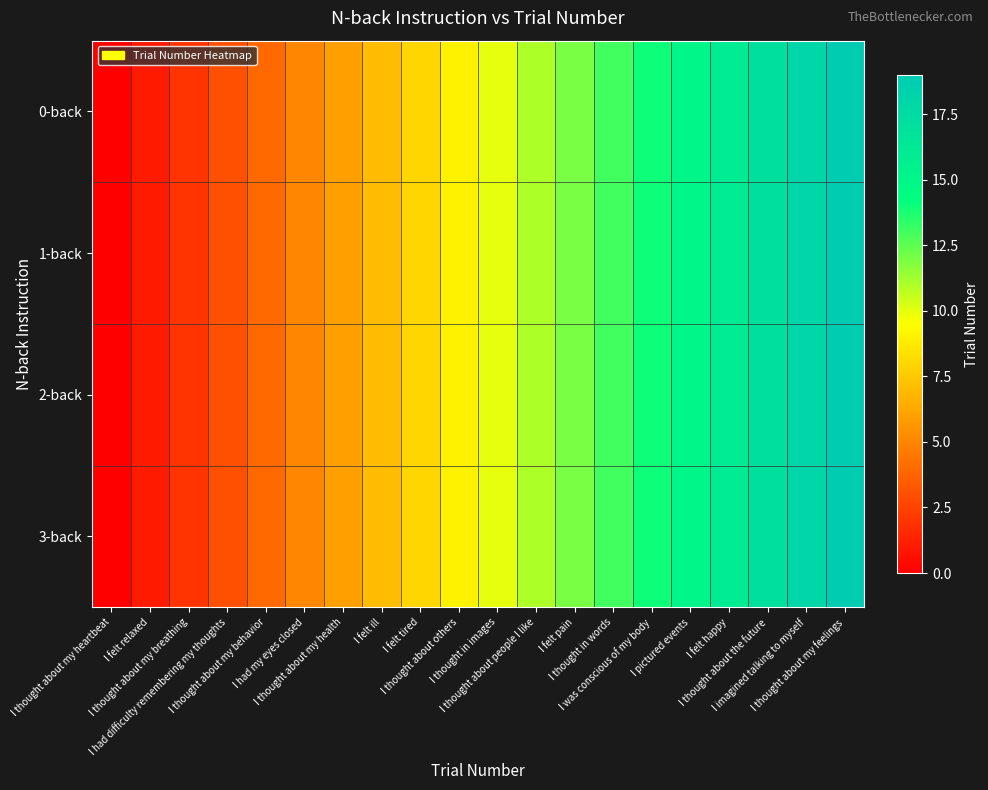

Which has a higher value, I felt happy or I thought about my breathing?

I felt happy